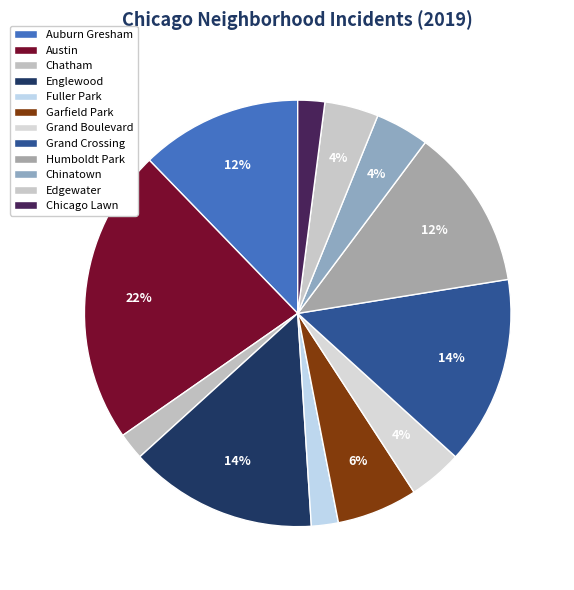

Which category has the biggest portion of the pie?

Austin